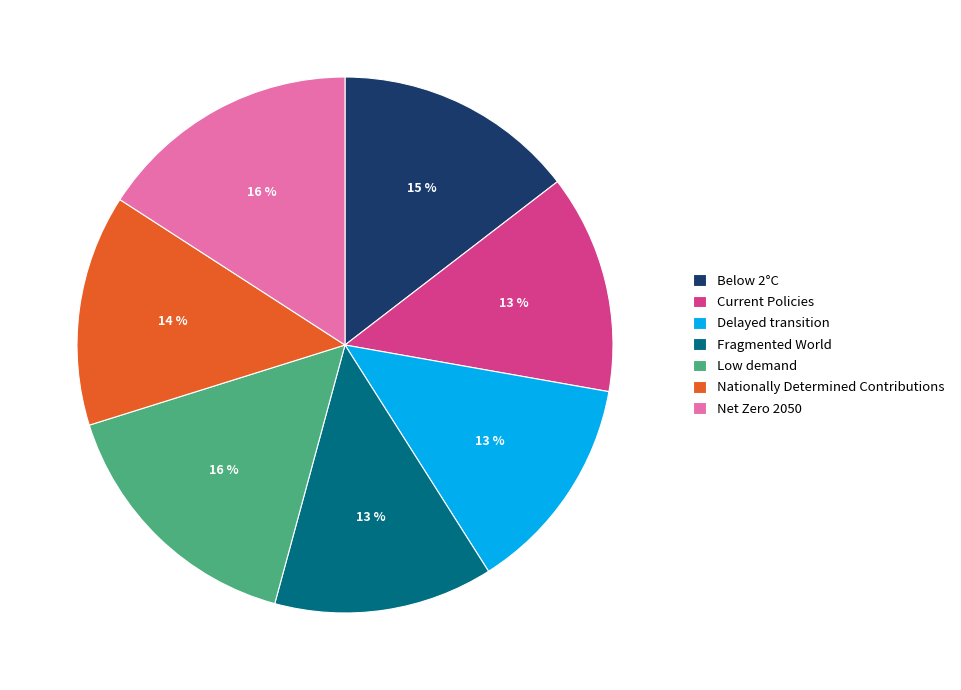

The Net Zero 2050 slice represents 27% of the pie. True or false?

False